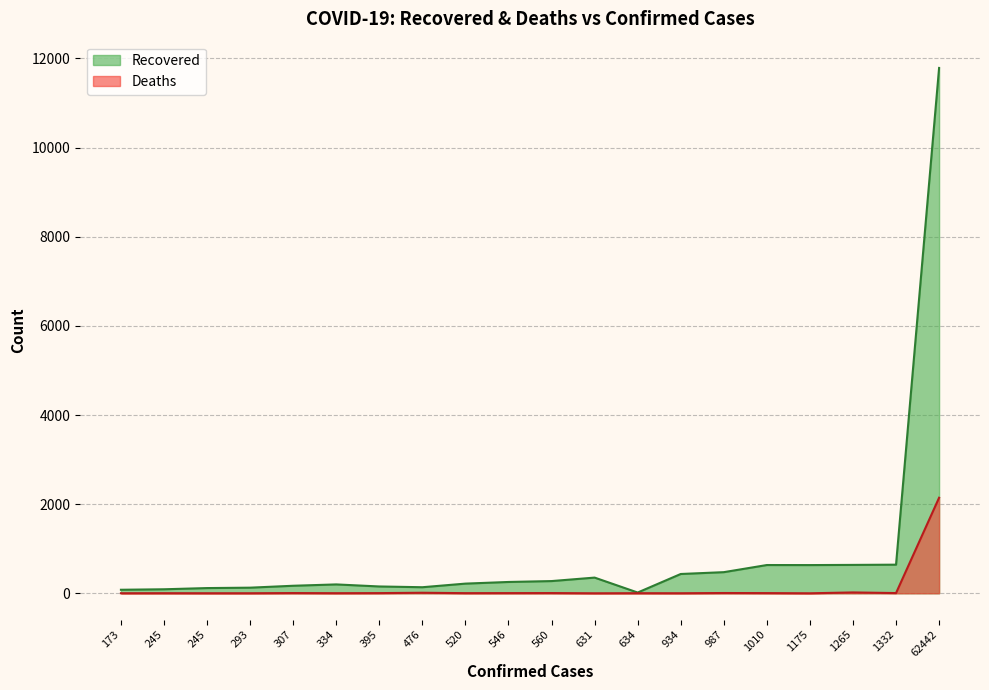

How many data points in Deaths are above 4?

7